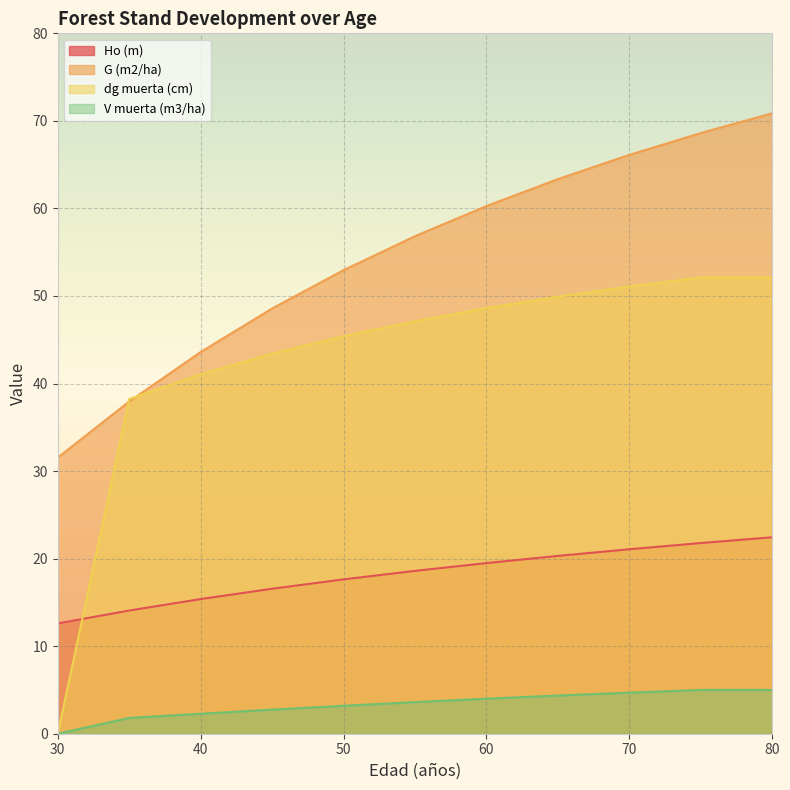

Rank the categories by V muerta (m3/ha) value from highest to lowest.

75, 80, 70, 65, 60, 55, 50, 45, 40, 35, 30